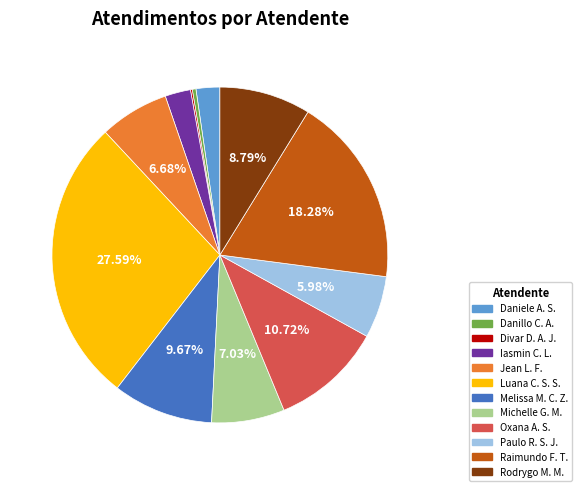

Is there any slice that represents more than half of the pie?

No